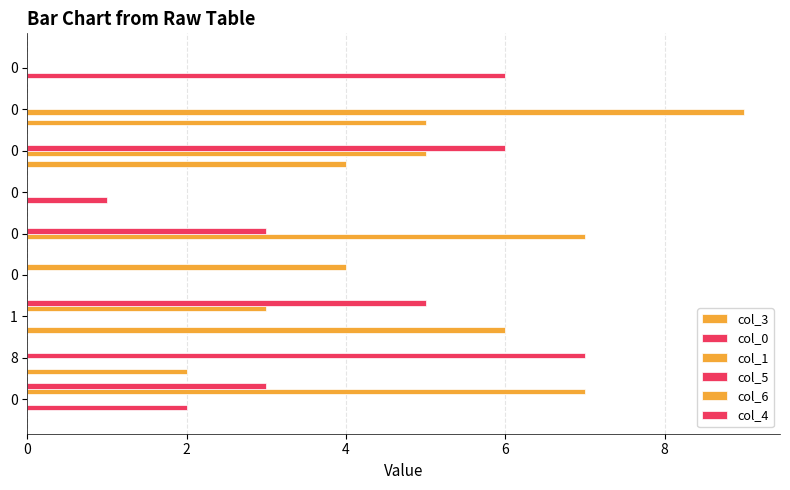

How many values in the col_3 series exceed 0?

4